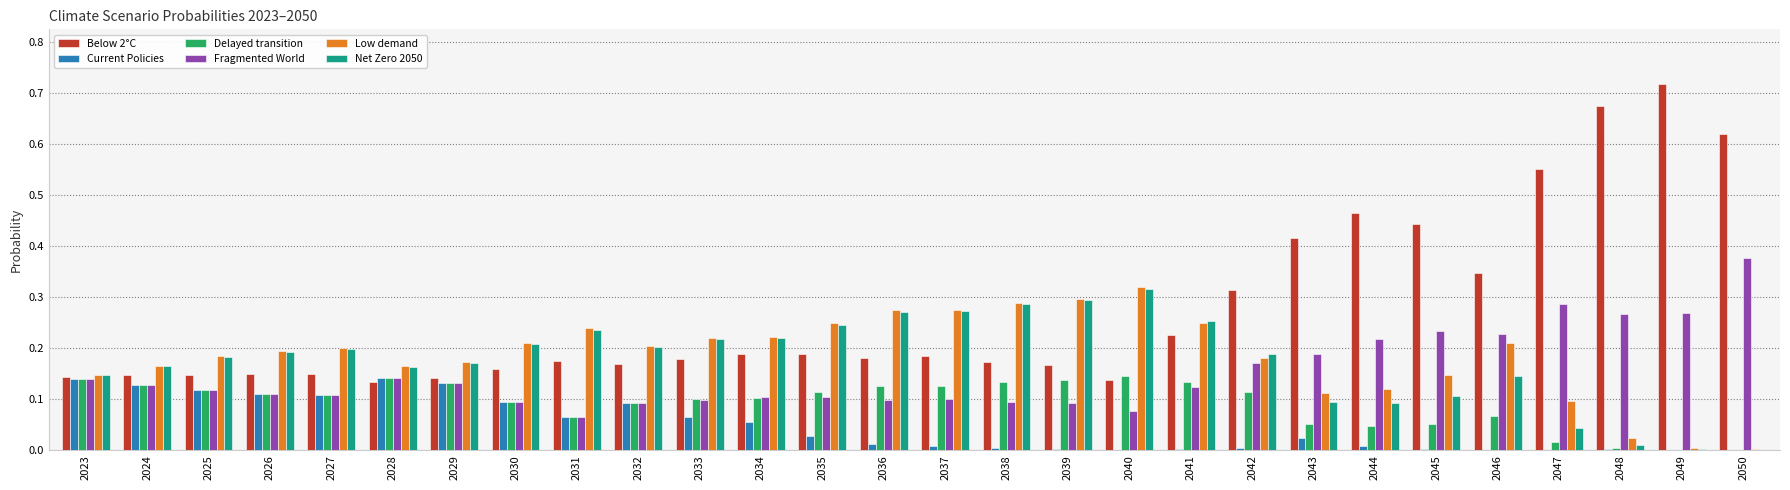

Is the value of Fragmented World at 2043 greater than the value of Delayed transition at 2026?

Yes